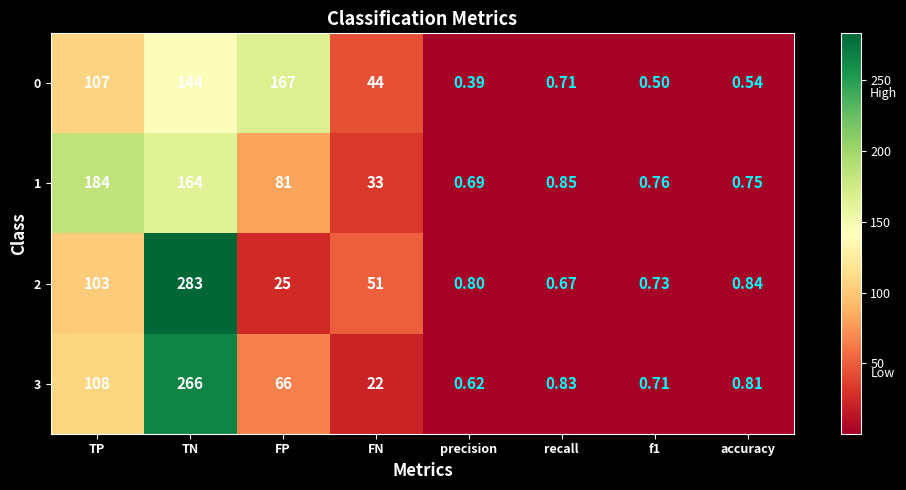

Which category has the lowest value in the 2 series?

recall